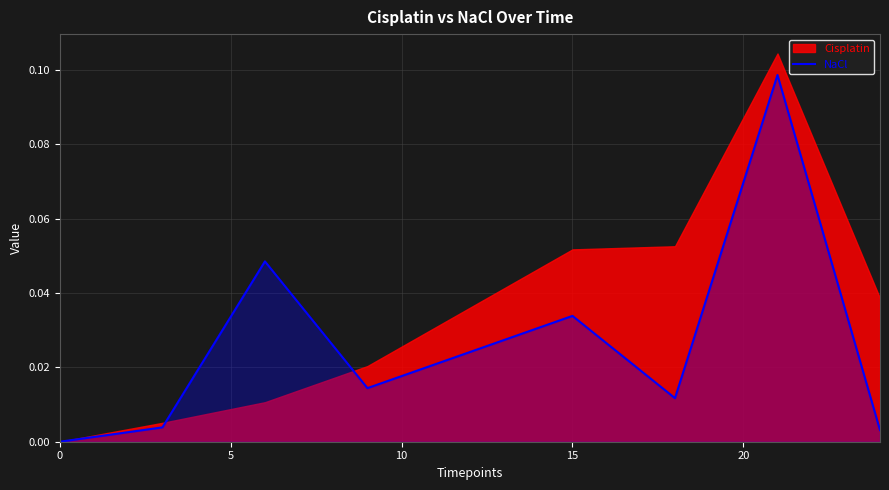

How many points are higher than both their immediate neighbors (excluding endpoints)?

3